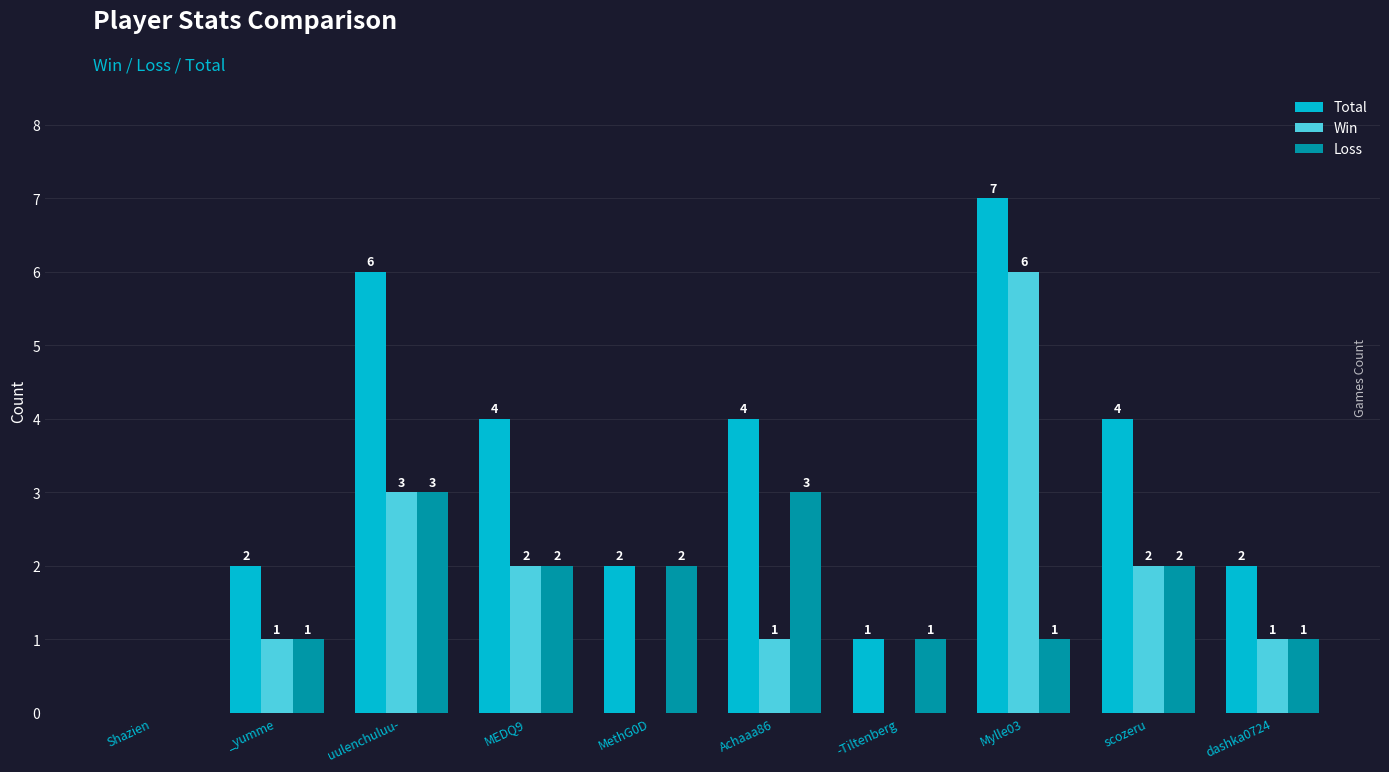

Is the value of Win at Achaaa86 greater than the value of Total at scozeru?

No